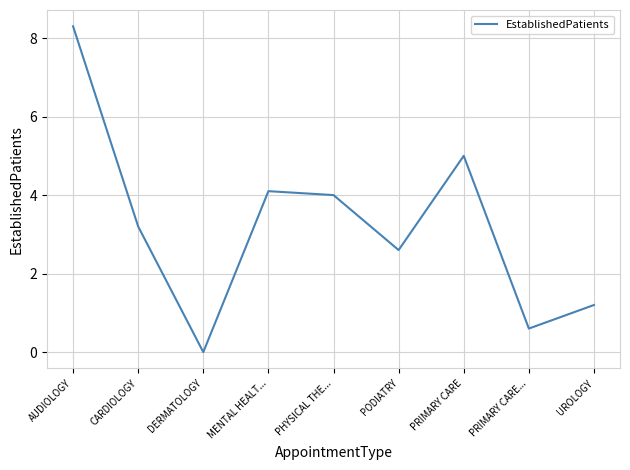

How many lines are shown in the chart?

1